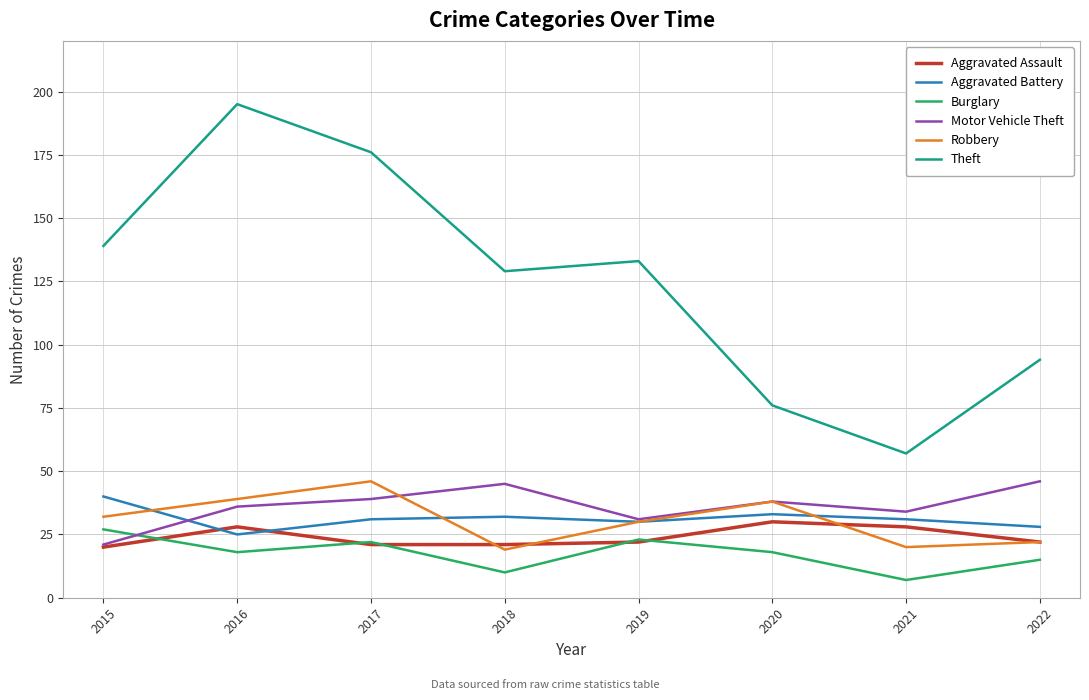

What is the total value across all series at 2018?

256